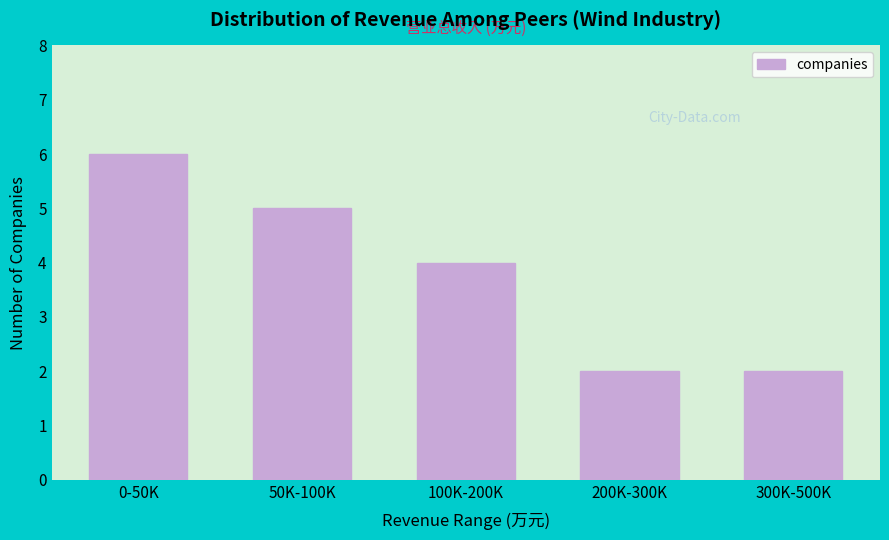

Reading left to right, extract all data points from this chart.

0-50K=6	50K-100K=5	100K-200K=4	200K-300K=2	300K-500K=2